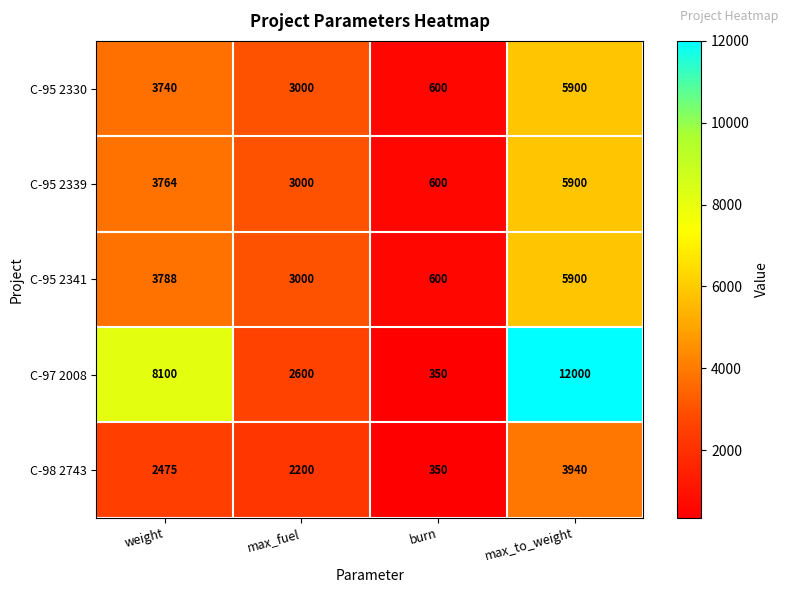

Is it true that C-95 2341 equals 600 at burn?

True